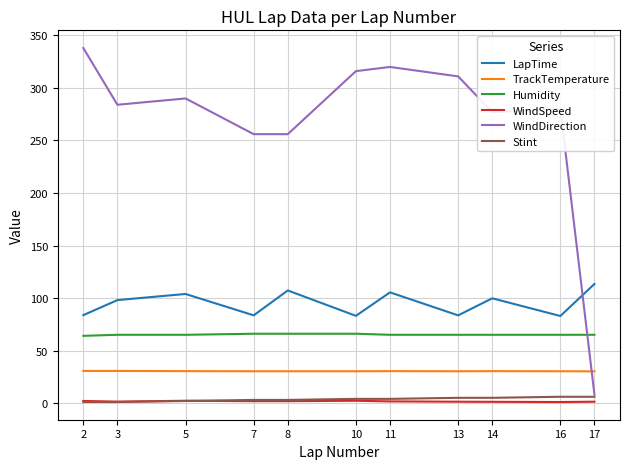

Is the value of TrackTemperature at 14 greater than the value of LapTime at 10?

No